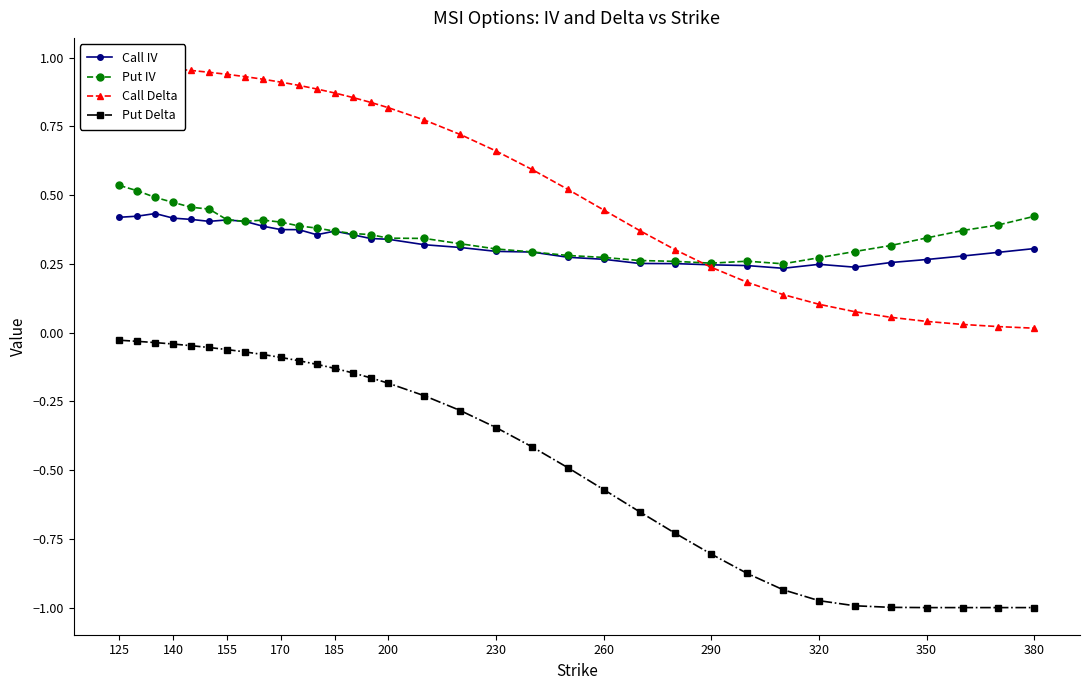

What is the value of the Call IV point at the 29th from the left?

0.2